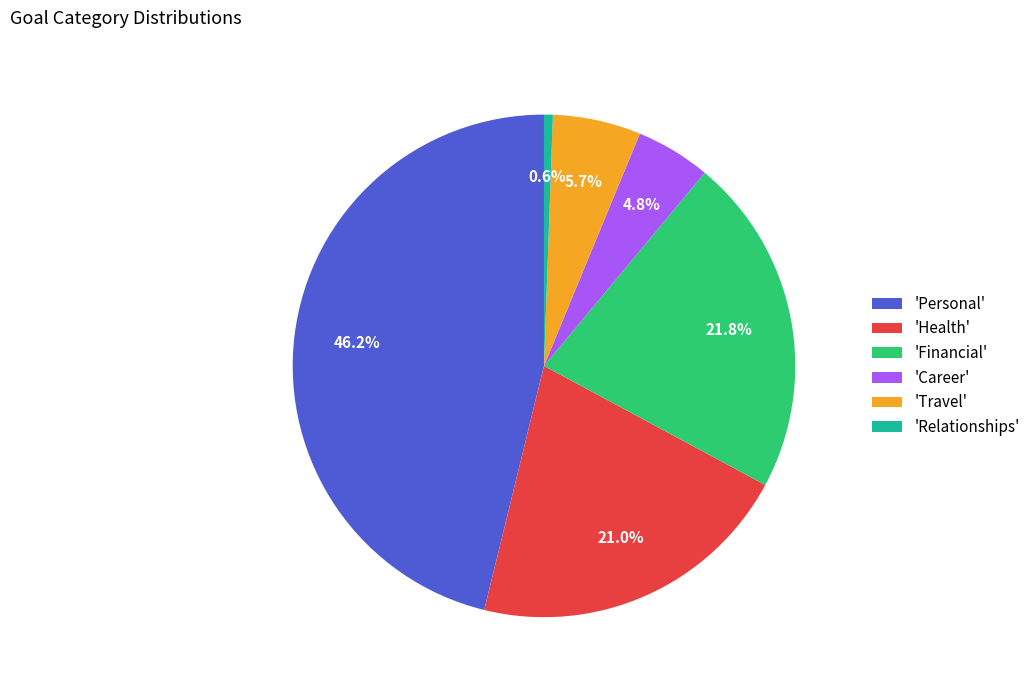

What is the largest slice in the pie chart?

'Personal'